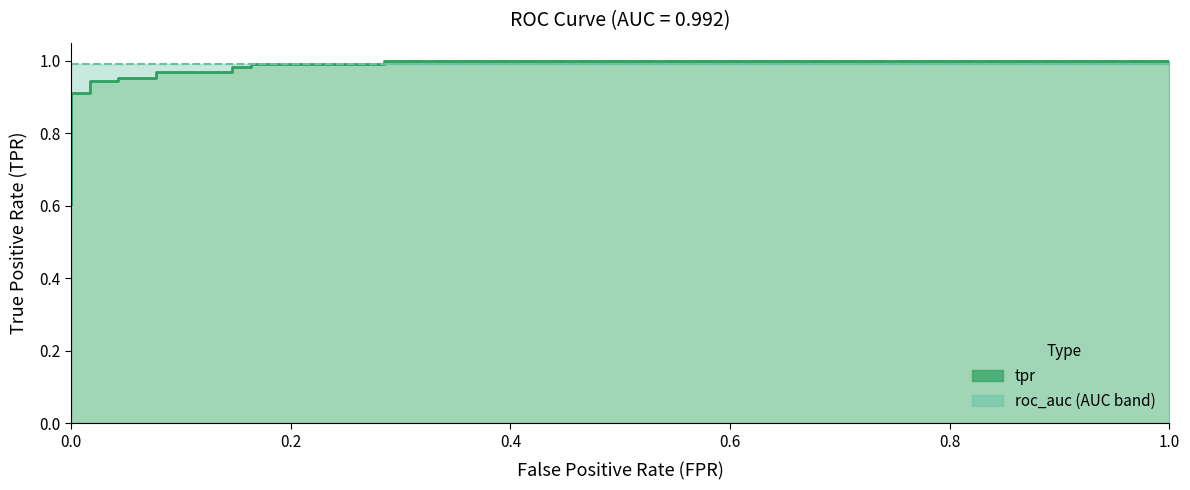

What is the average value of the tpr series?

0.9